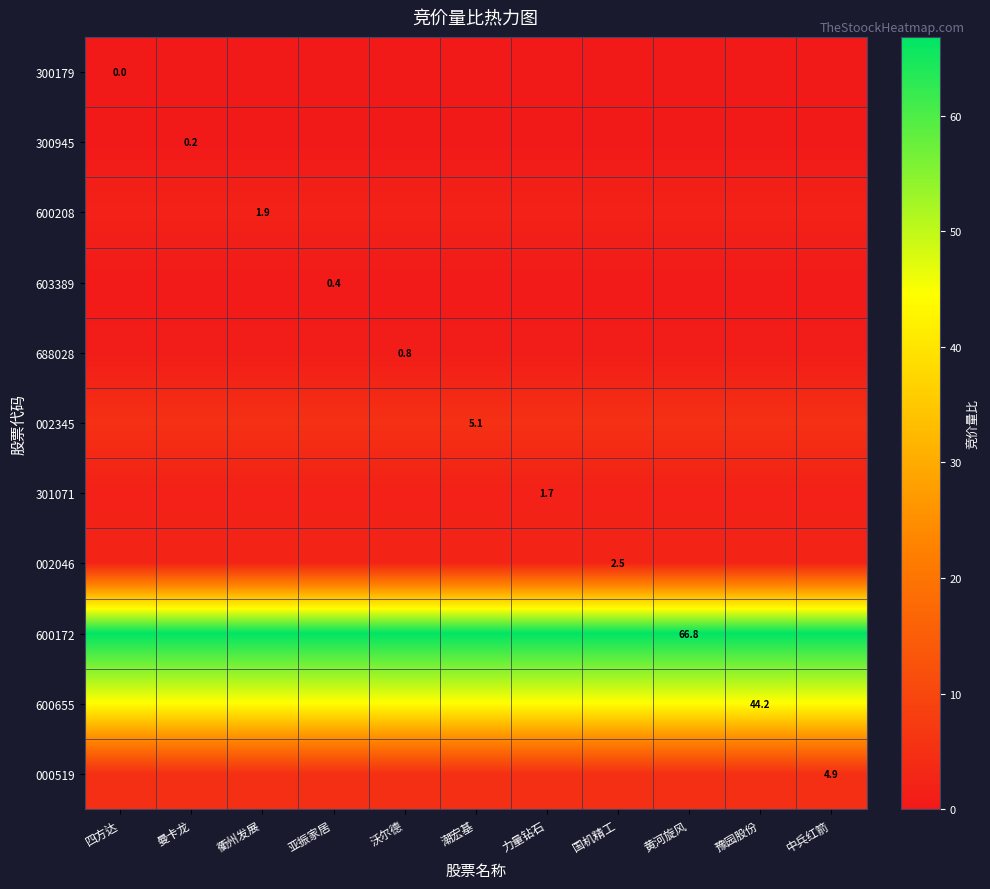

What is the sum of the 002345 values at 亚振家居 and 国机精工?

10.2